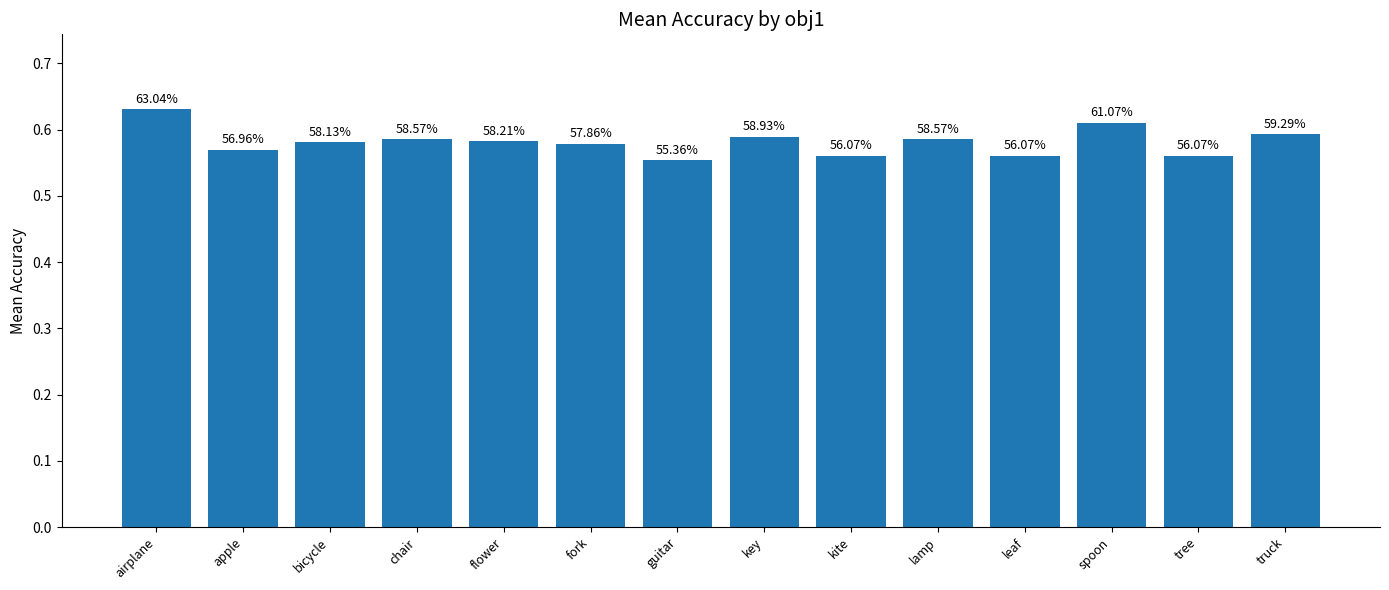

How many bars are there in total?

14